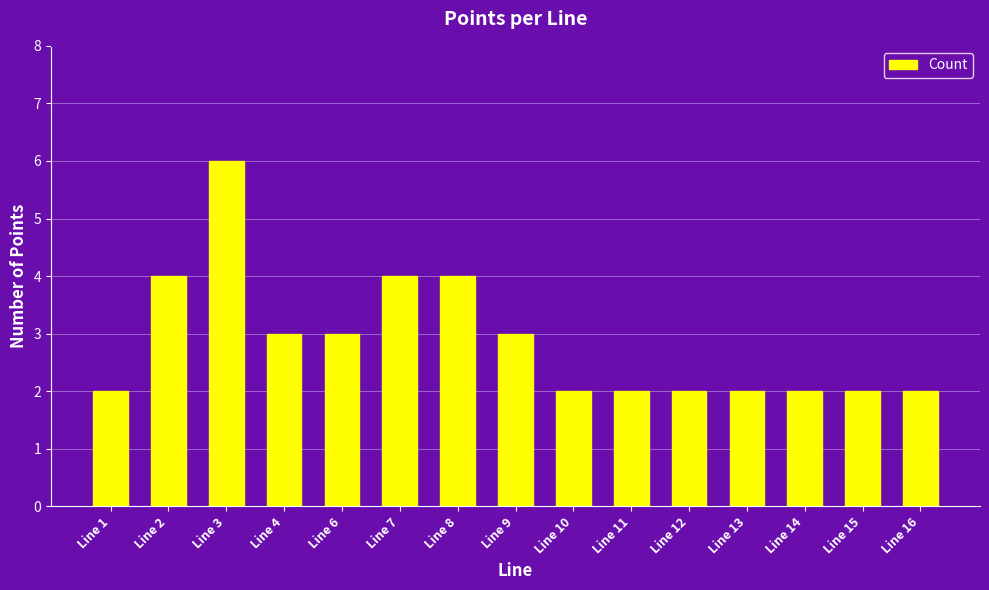

What is the ratio of the value at Line 16 to the value at Line 8?

0.5